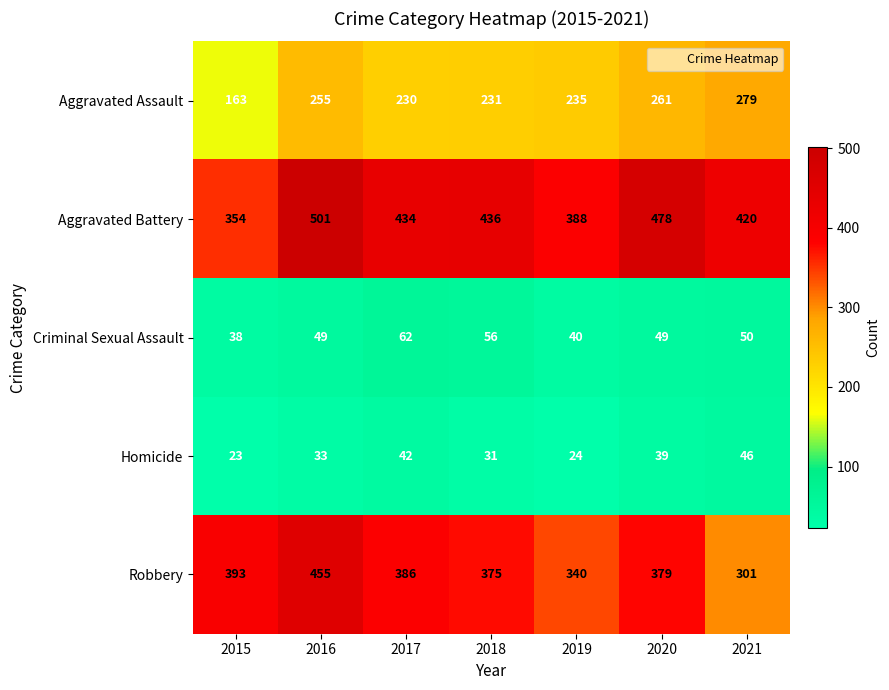

At 2018, list the series in order from largest to smallest.

Aggravated Battery, Robbery, Aggravated Assault, Criminal Sexual Assault, Homicide